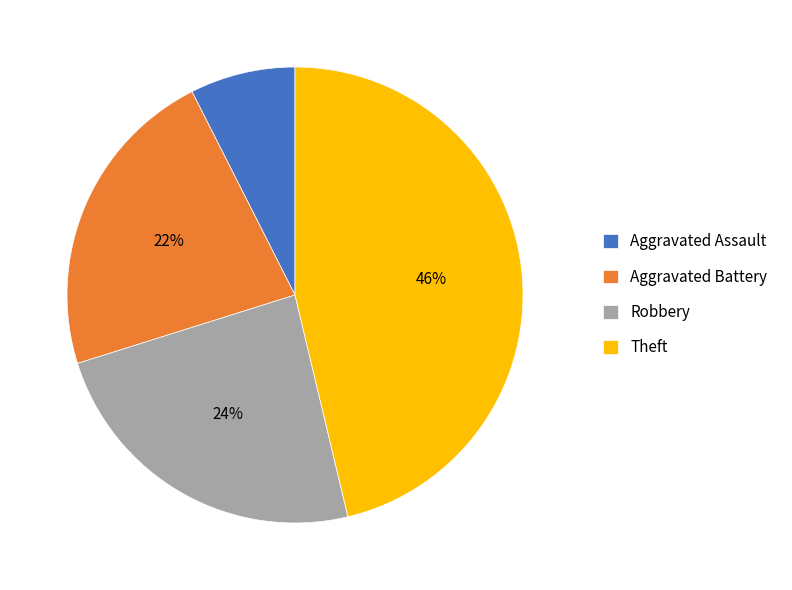

To the nearest percent, what is the average slice percentage?

25%